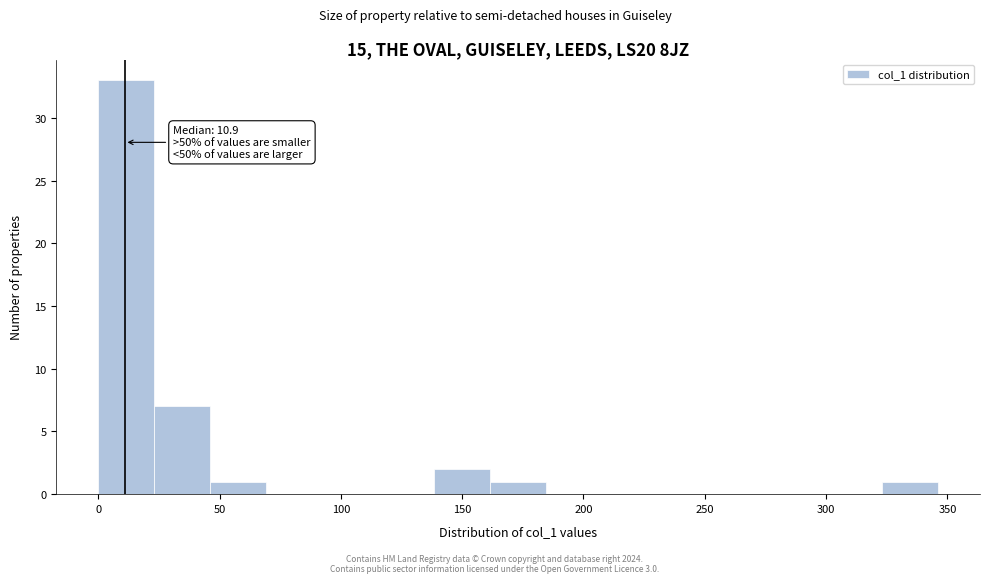

Over which range of the x-axis is the bar tallest?

0 to 25